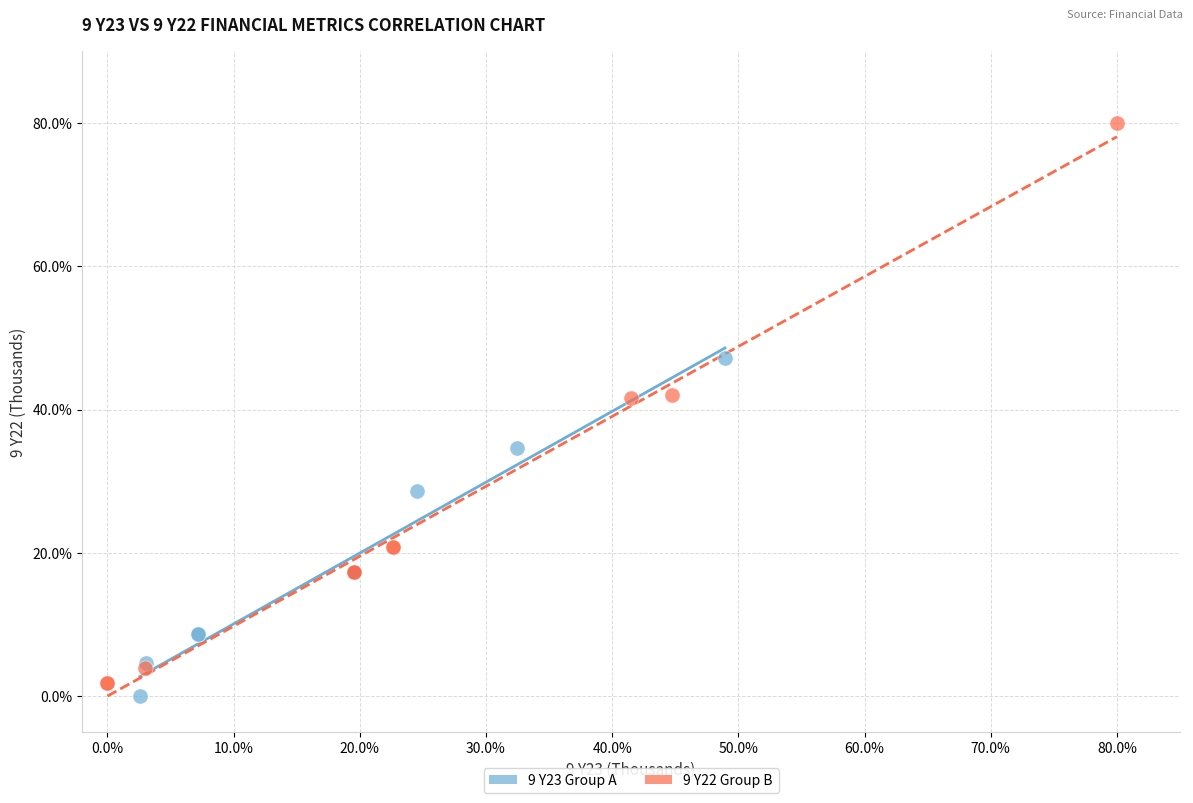

Which series has the largest Y range (max minus min)?

9 Y22 Group B